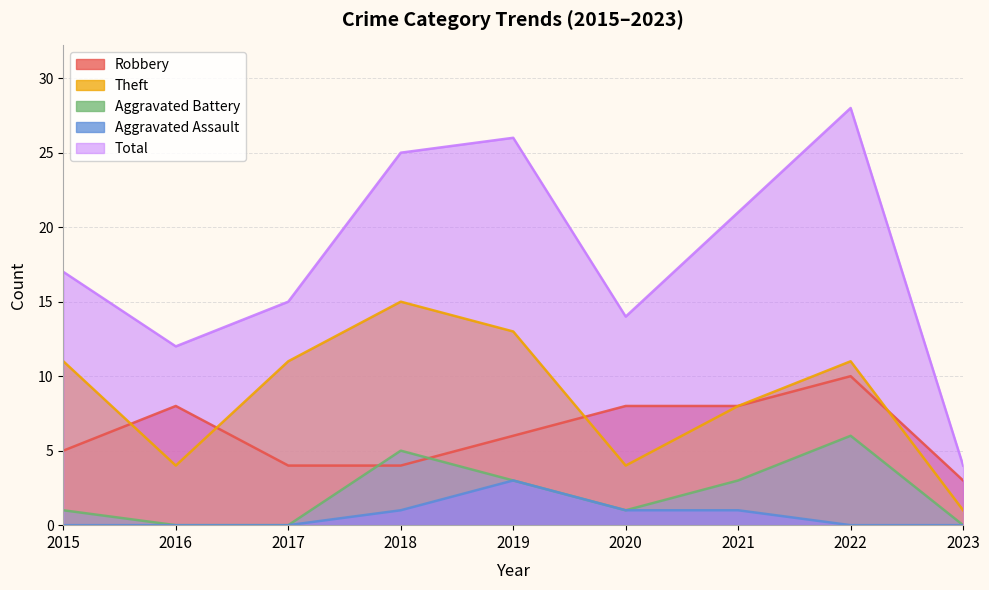

At which category does Theft reach its first local peak?

2018